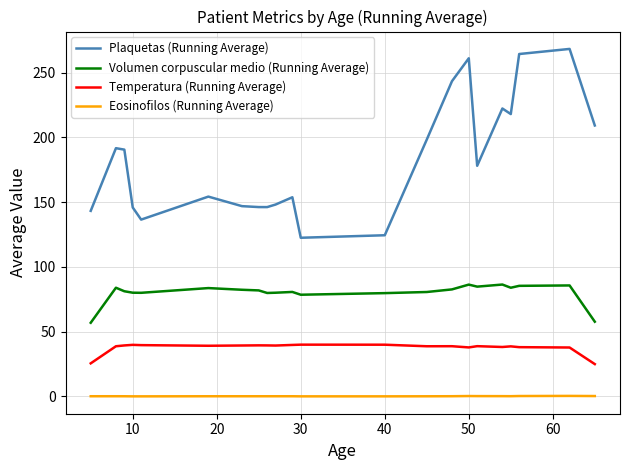

What is the maximum value shown in the chart?

268.4